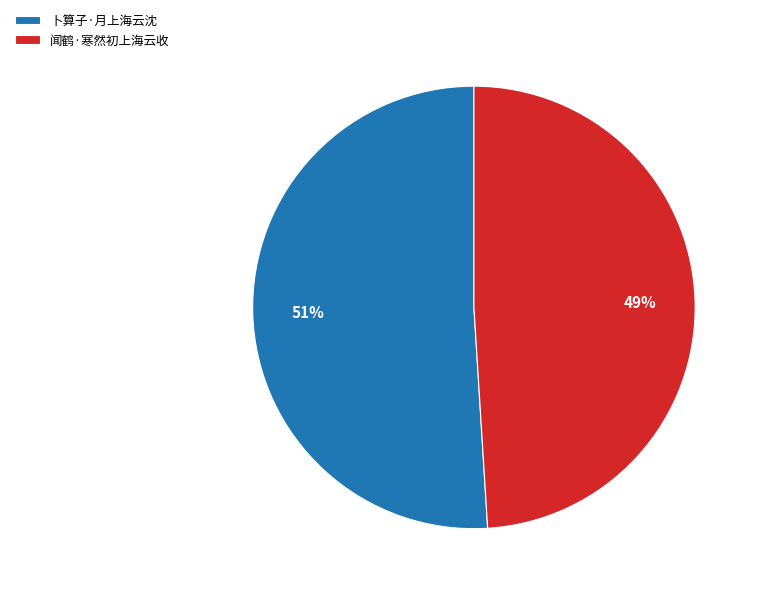

Is the sum of 闻鹤·寒然初上海云收 and 卜算子·月上海云沈 greater than half?

Yes